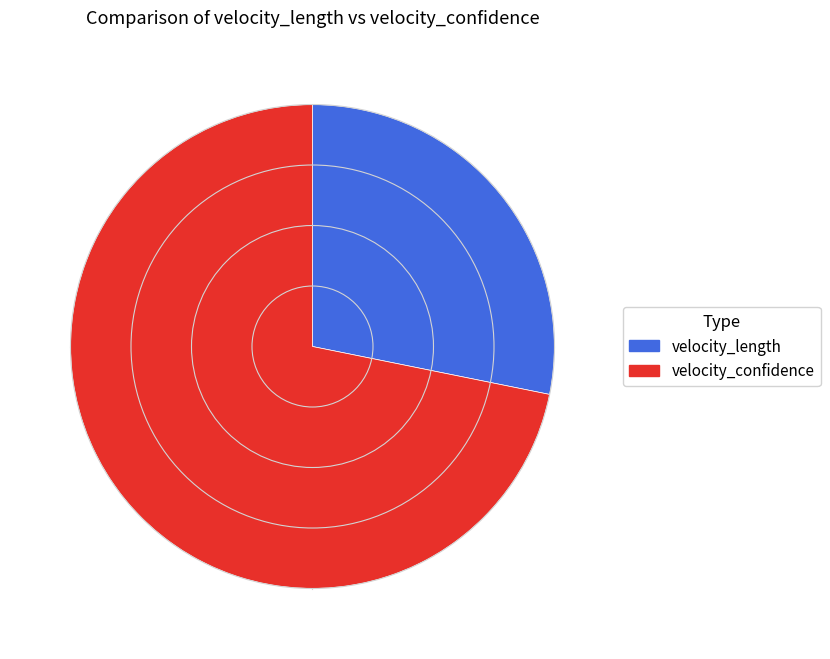

Is it true that velocity_confidence is 66% of the pie?

False